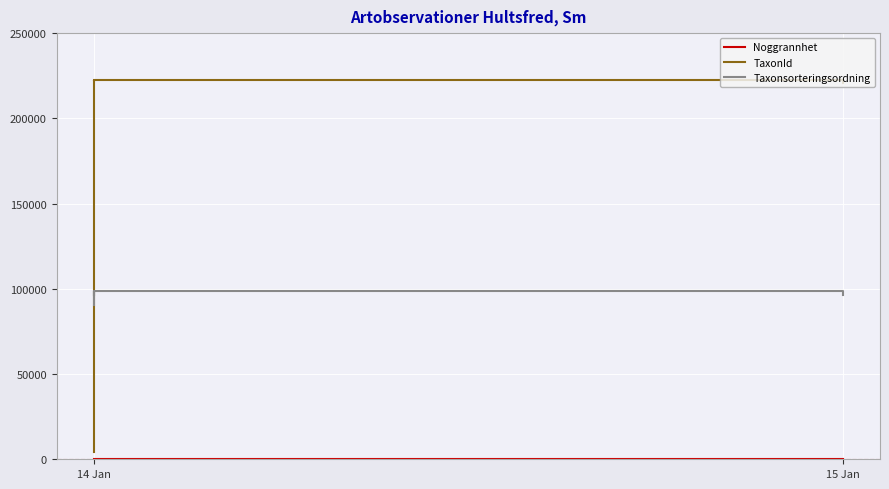

What are all the series names shown in the legend?

Noggrannhet, TaxonId, Taxonsorteringsordning